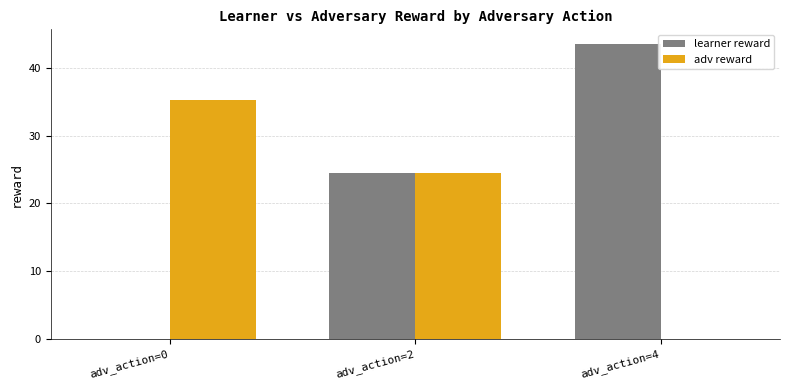

What is the sum of all adv reward values?

59.8